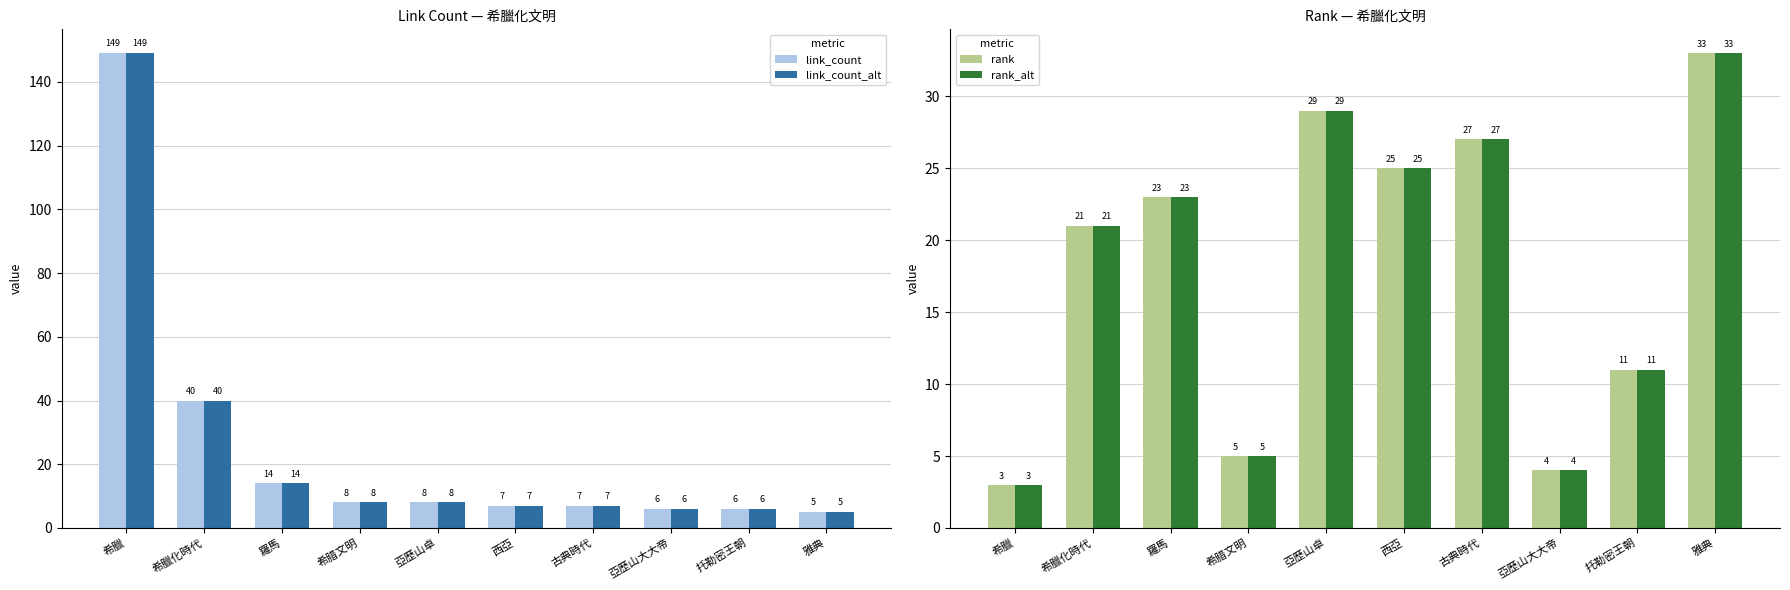

What is the difference between the maximum and minimum values in the link_count_alt series?

144